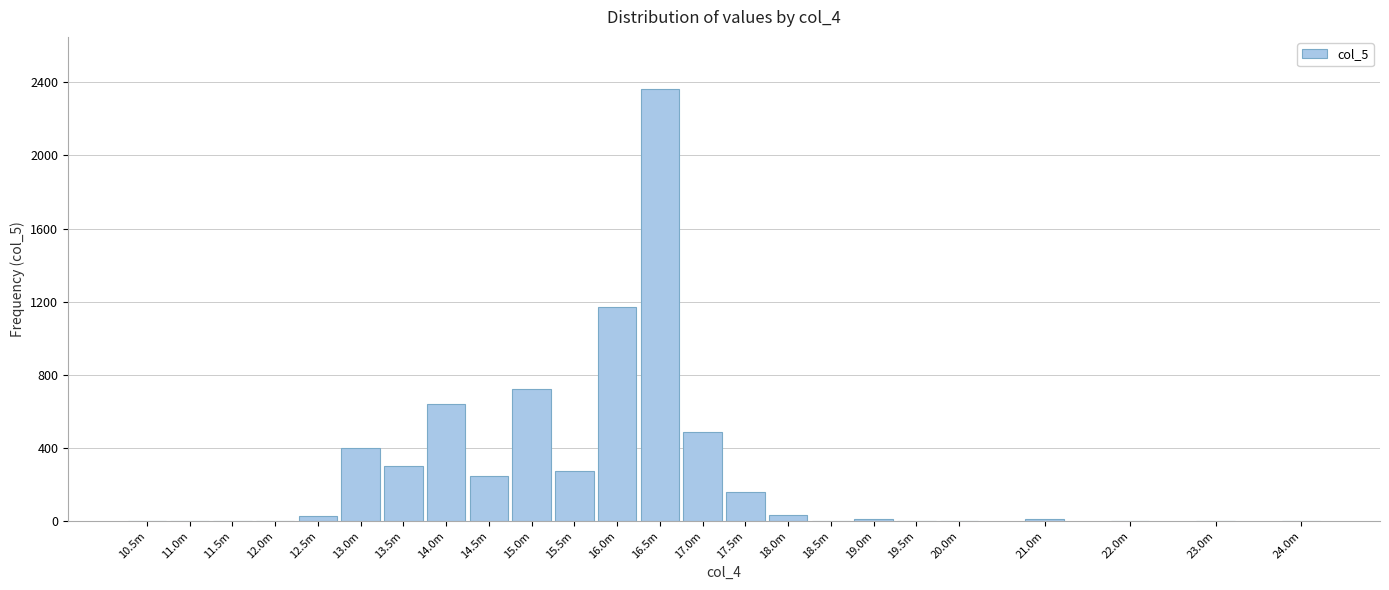

Which category has the highest value across all series?

16.5m